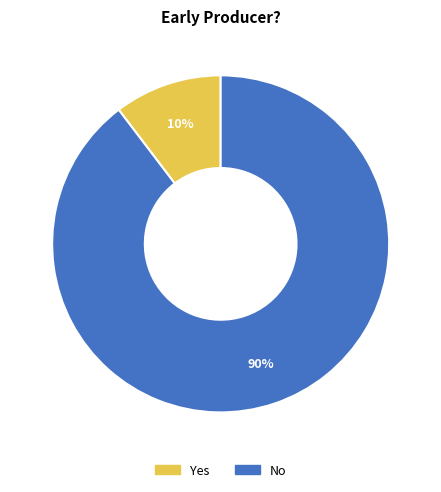

What is the ratio of the value at Yes to the value at No?

0.1